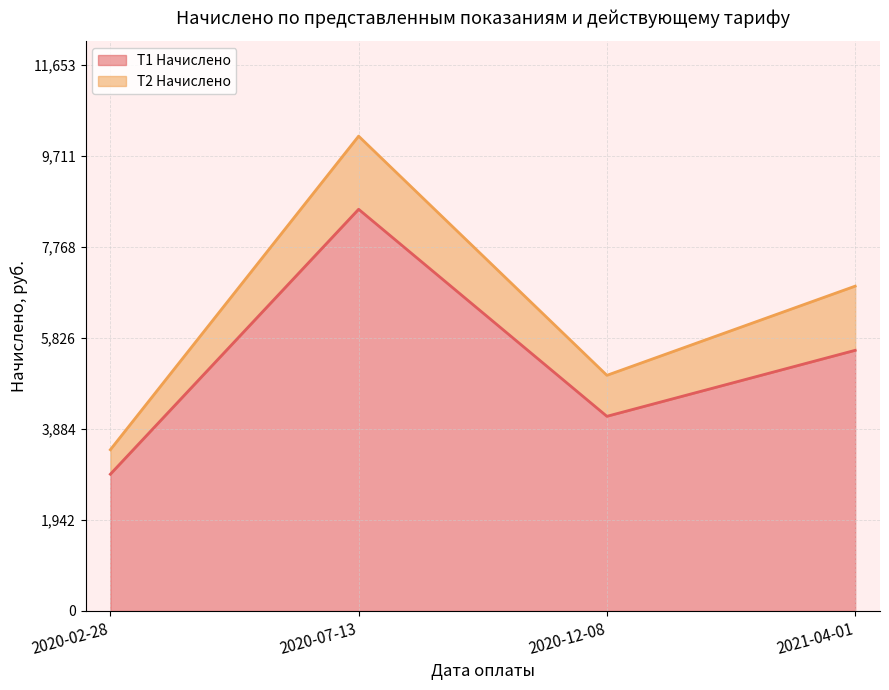

What is the greatest value displayed?

8572.2